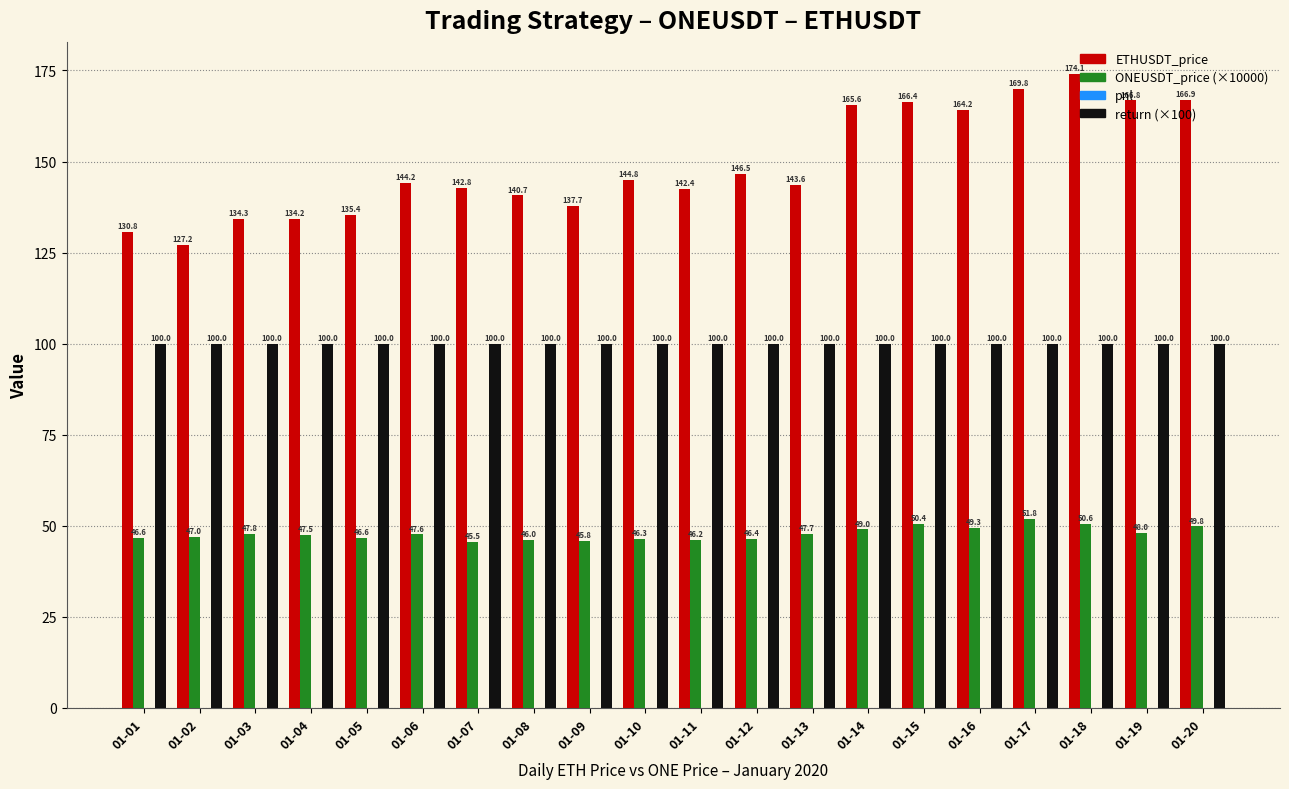

What is the sum of the ONEUSDT_price (×10000) values at 01-03 and 01-19?

95.8